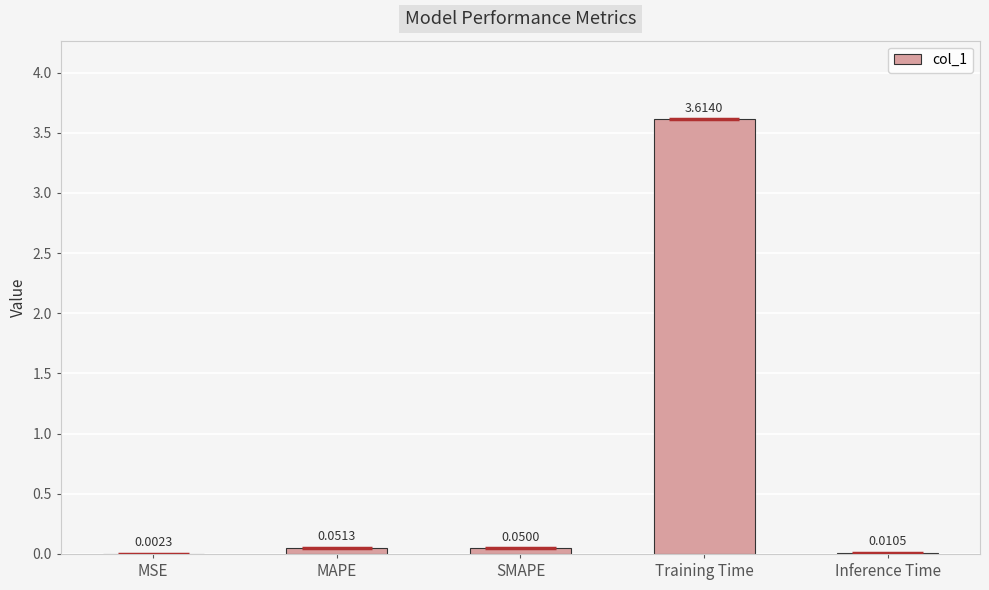

What is the sum of all values?

3.7